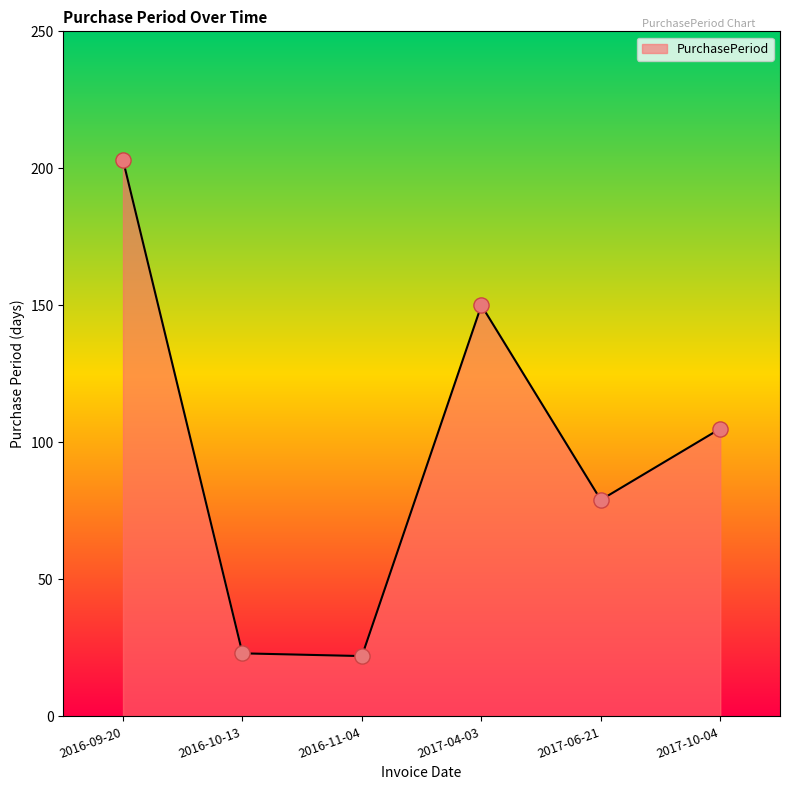

What is the change in value from 2016-10-13 to 2017-06-21?

+56